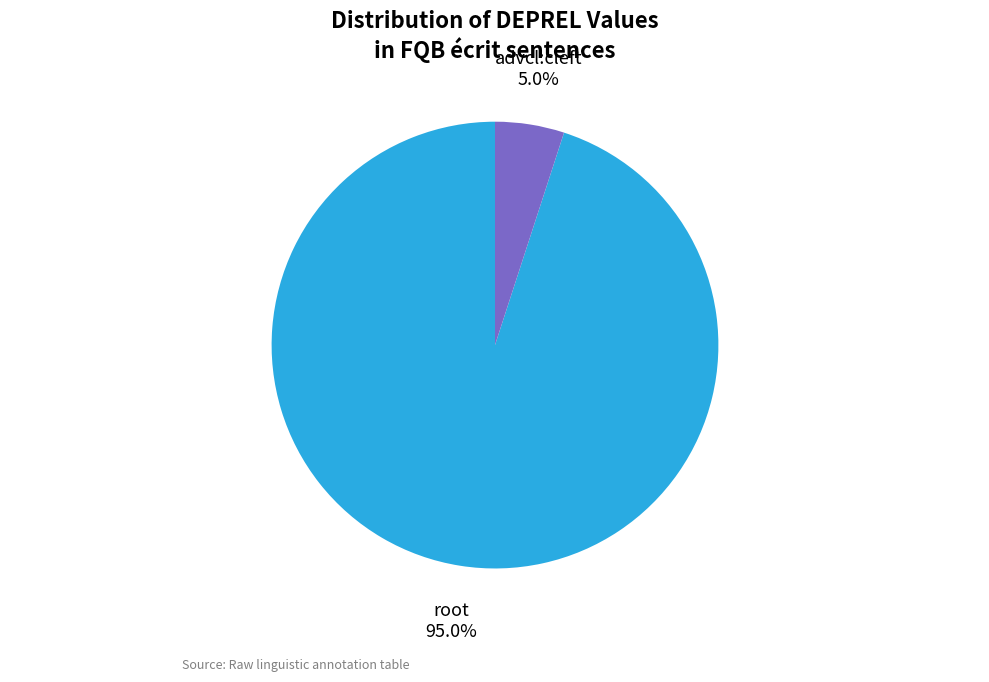

What is the ratio of the value at root to the value at advcl:cleft?

19.0